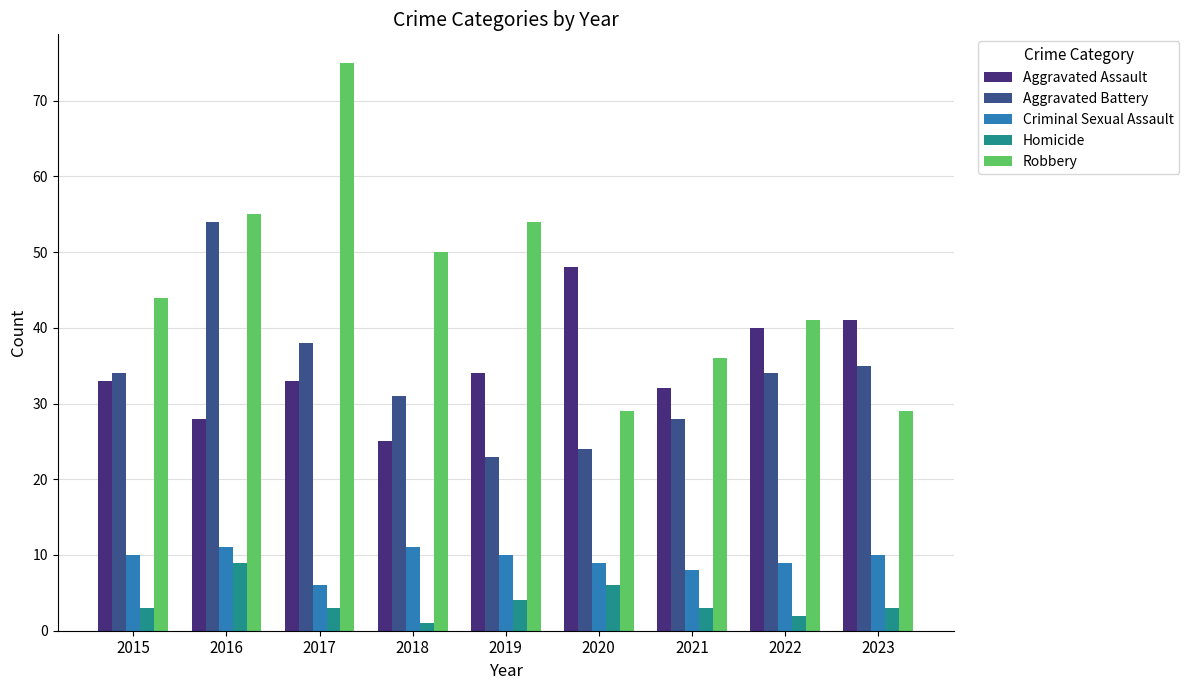

Which series has the largest range (max minus min)?

Robbery